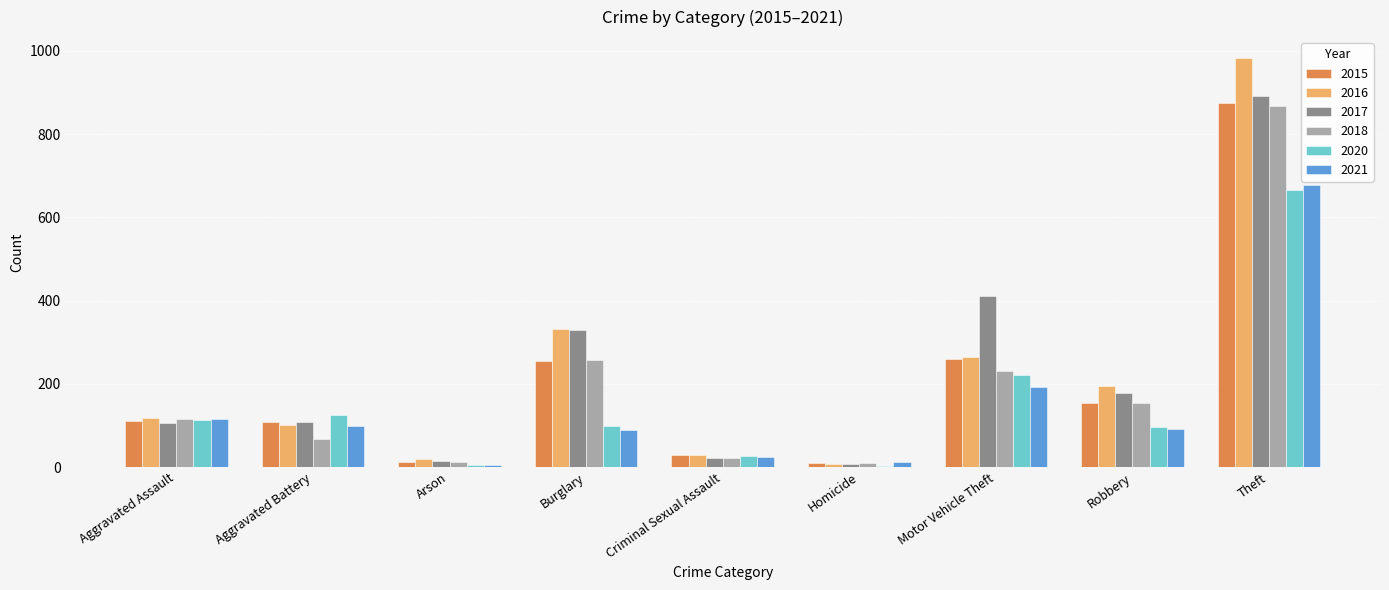

Between Criminal Sexual Assault and Robbery, which series saw the biggest shift?

2016